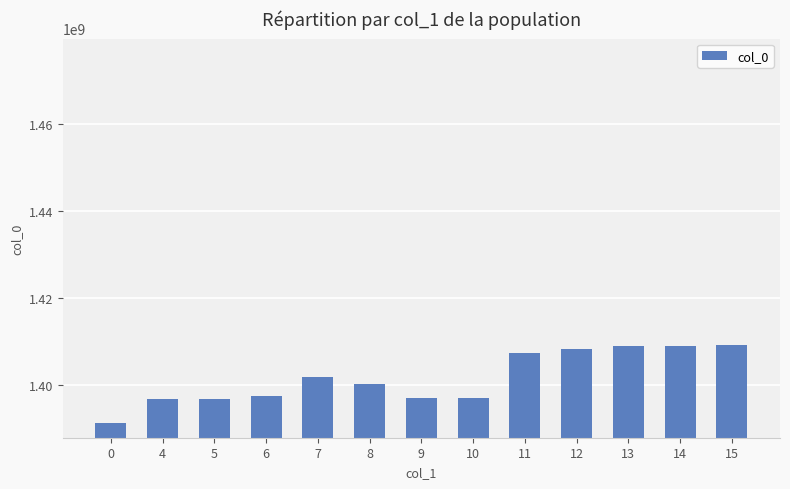

What is the approximate value at 5, to the nearest 10?

1396973050